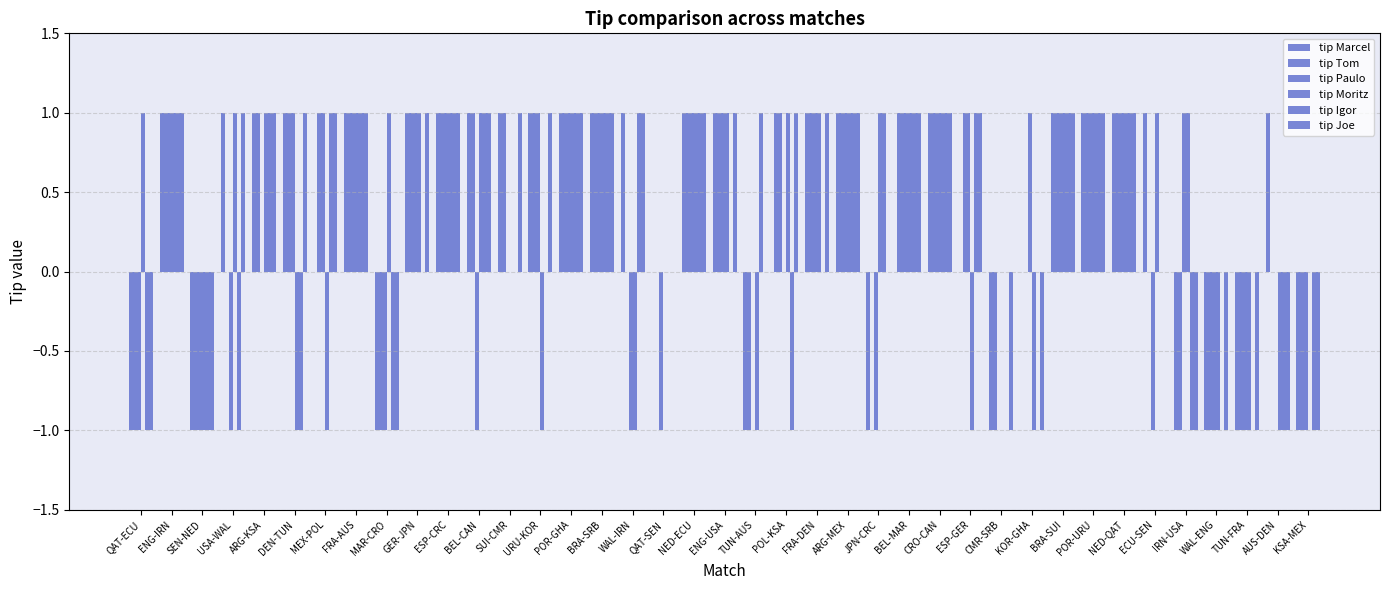

Are the bars grouped side by side (vs. stacked)?

Yes